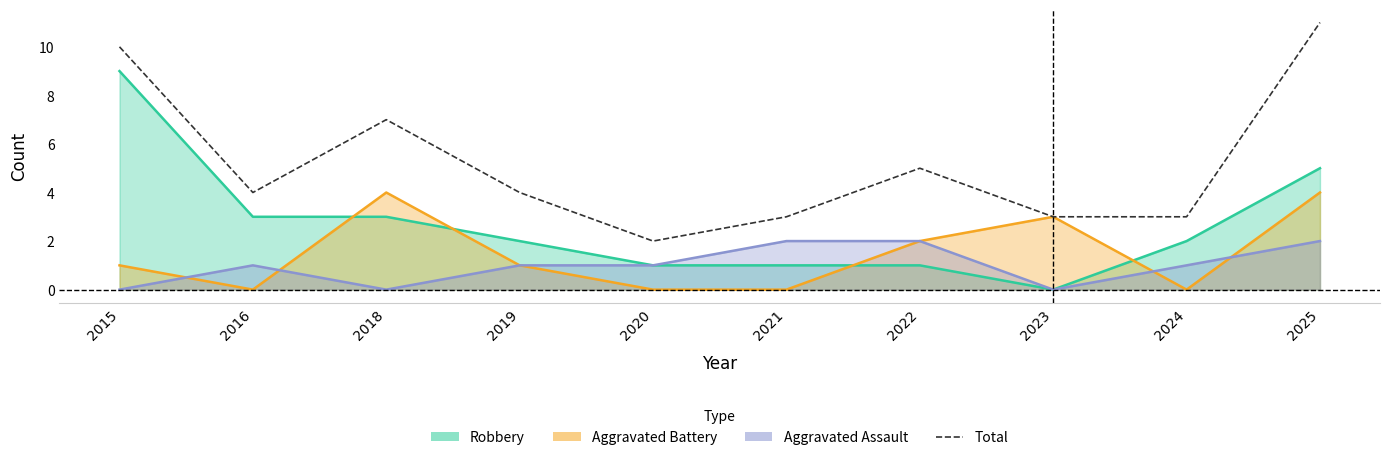

Count the values in the range 3 to 7.

7